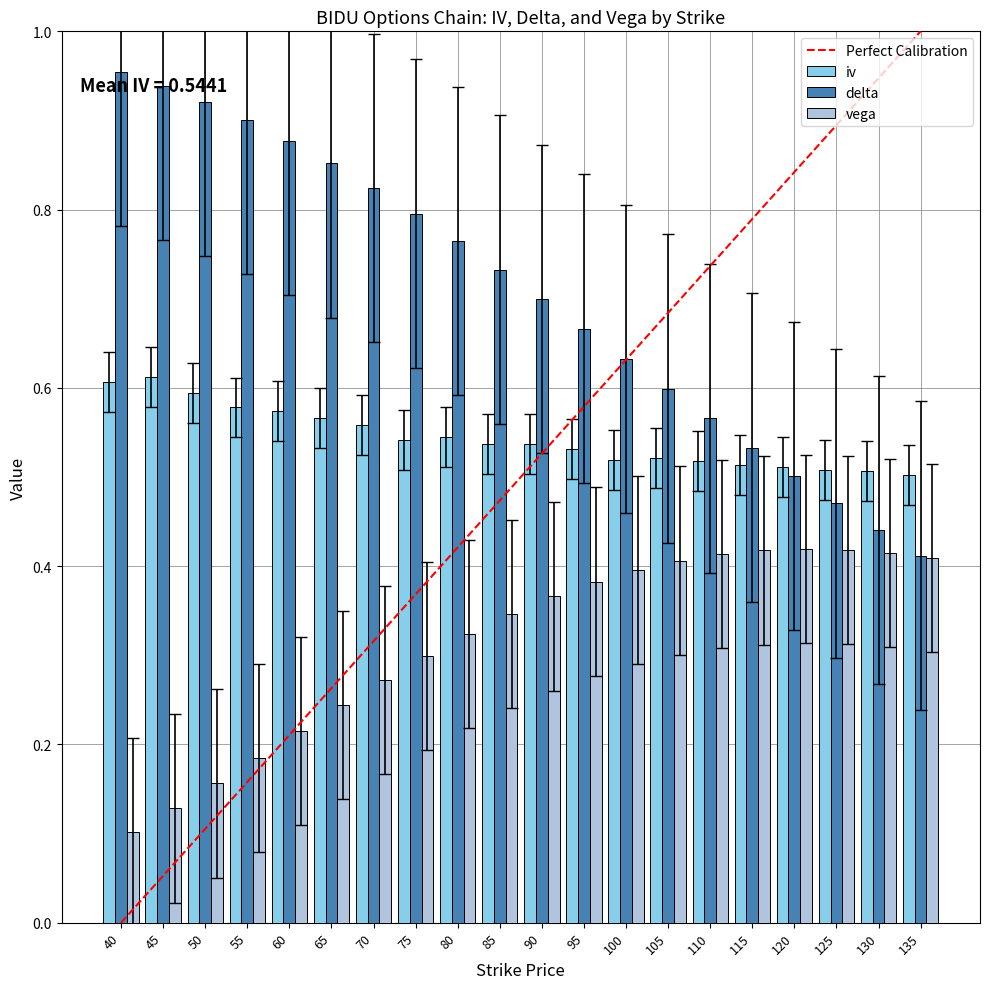

Is it true that iv equals 0.2 at 70?

False